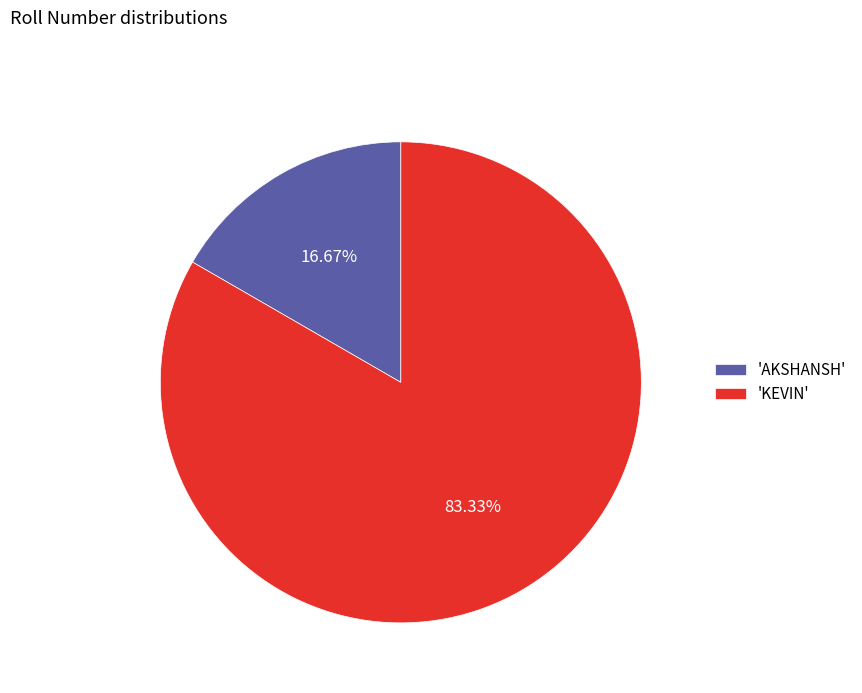

To the nearest percent, what is the difference between the largest and smallest slice percentages?

67%